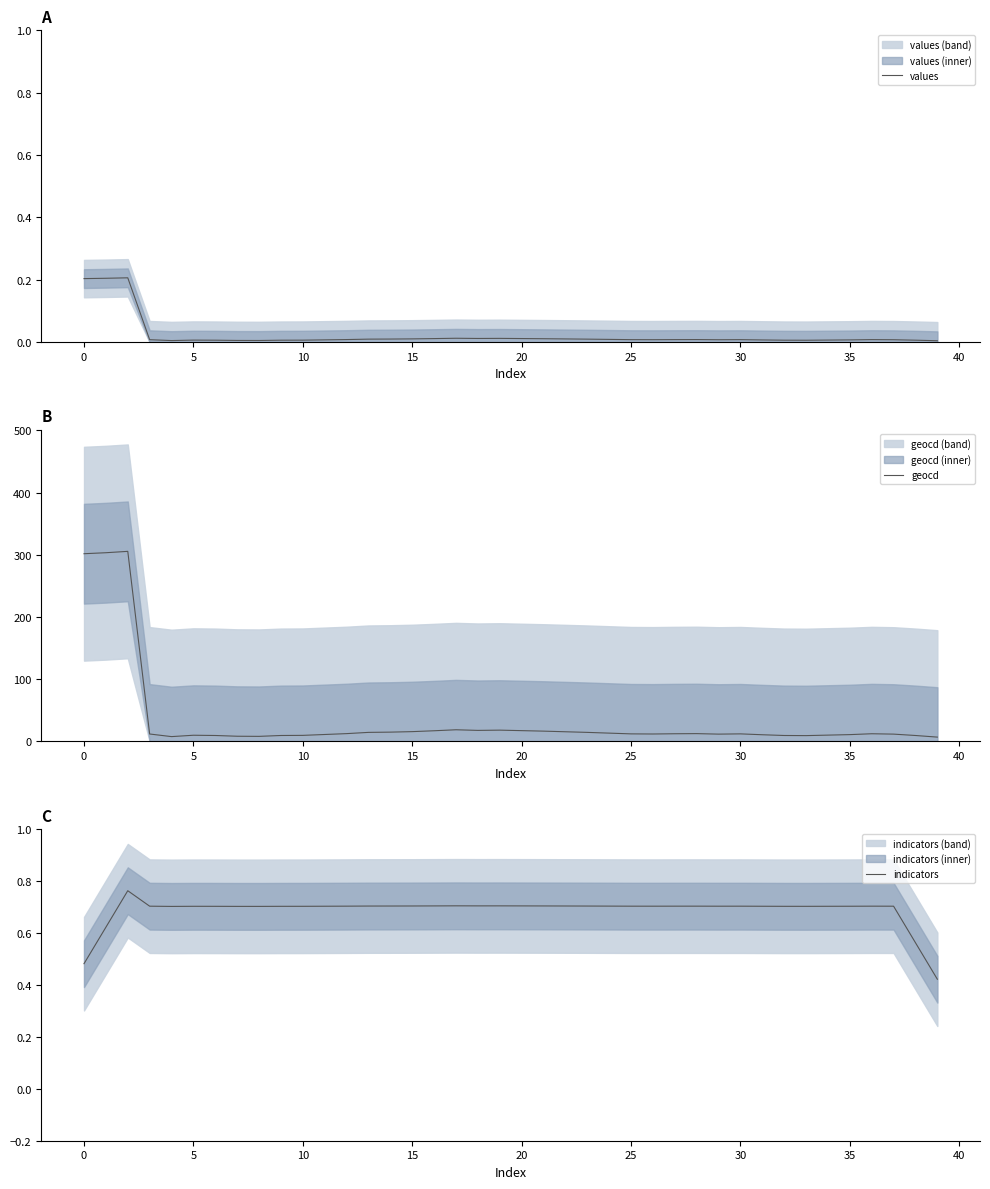

What is the maximum value for geocd?

305.6